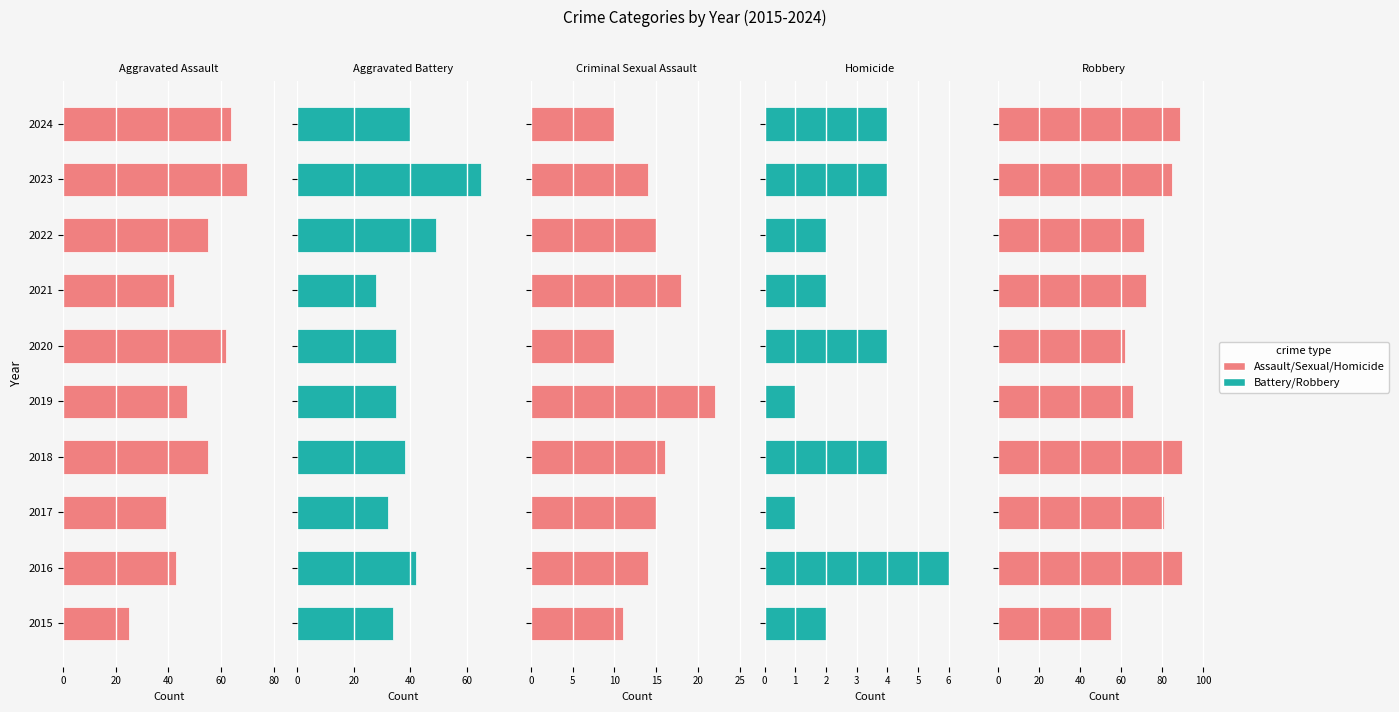

What position from the right is 20?

9